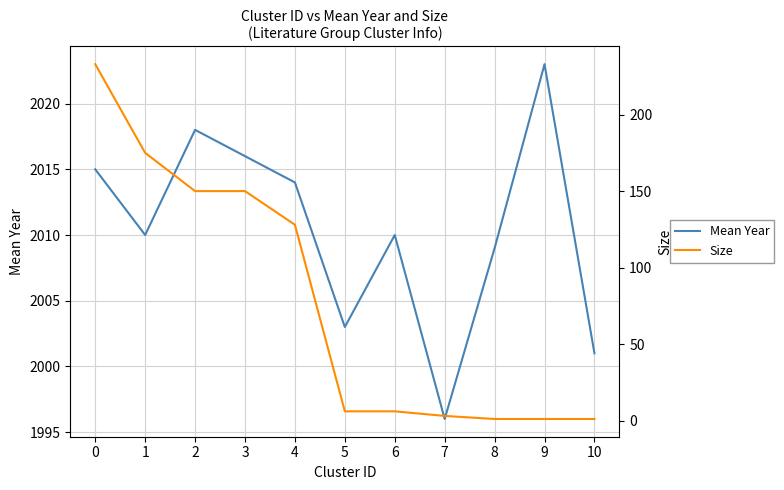

Reading left to right, what are all the values shown in this chart?

Mean Year: 2015	2010	2018	2016	2014	2003	2010	1996	2009	2023	2001
Size: 233	175	150	150	128	6	6	3	1	1	1